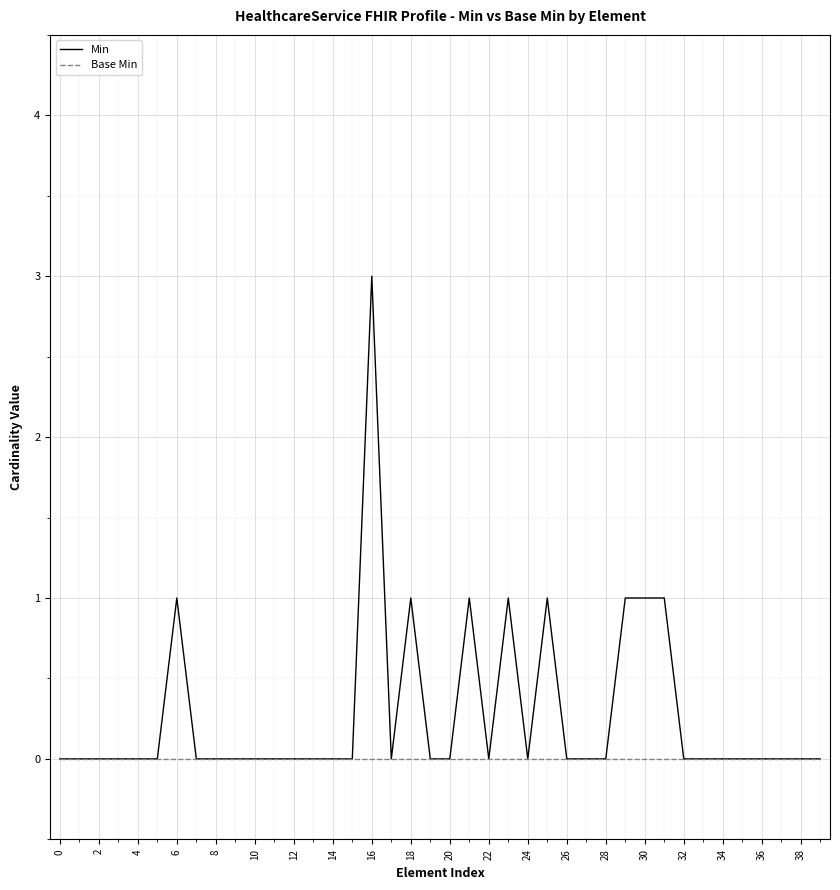

What are all the series names shown in the legend?

Min, Base Min